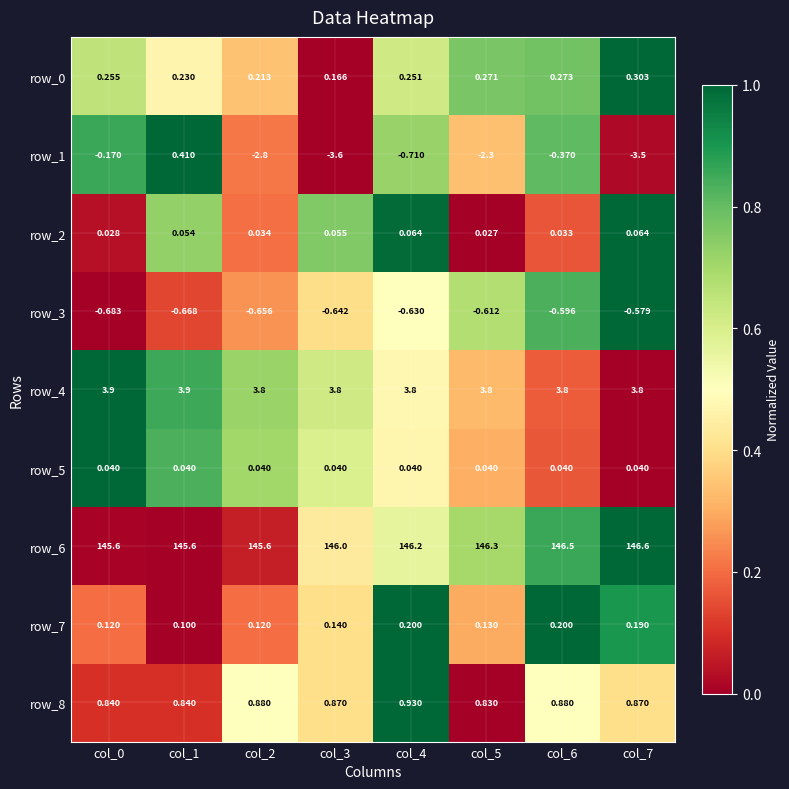

The row_7 series shows 1.7 at col_4. True or false?

False